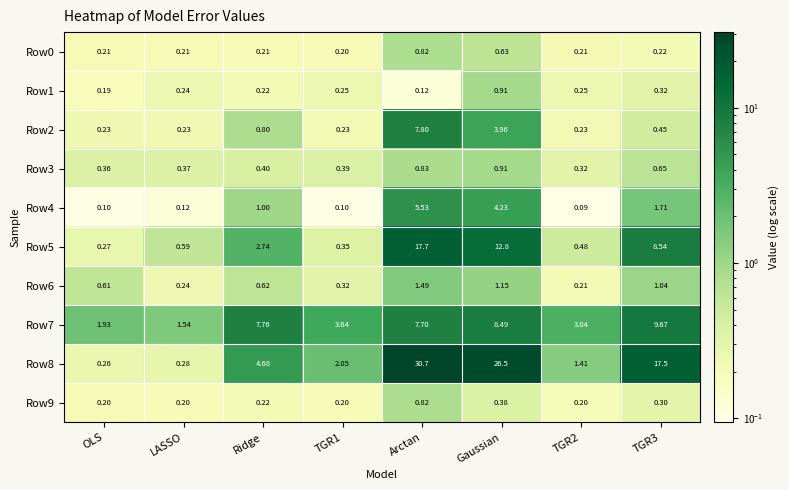

At which category is the sum across all series the highest?

Arctan